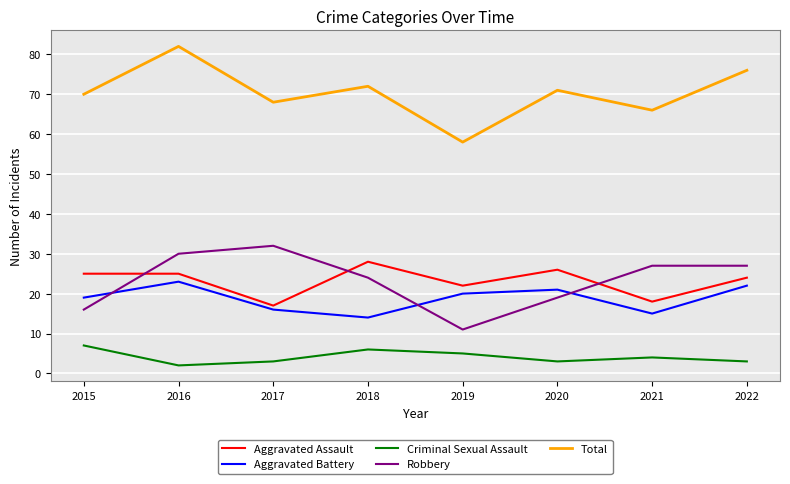

What is the average value of the Aggravated Assault series?

23